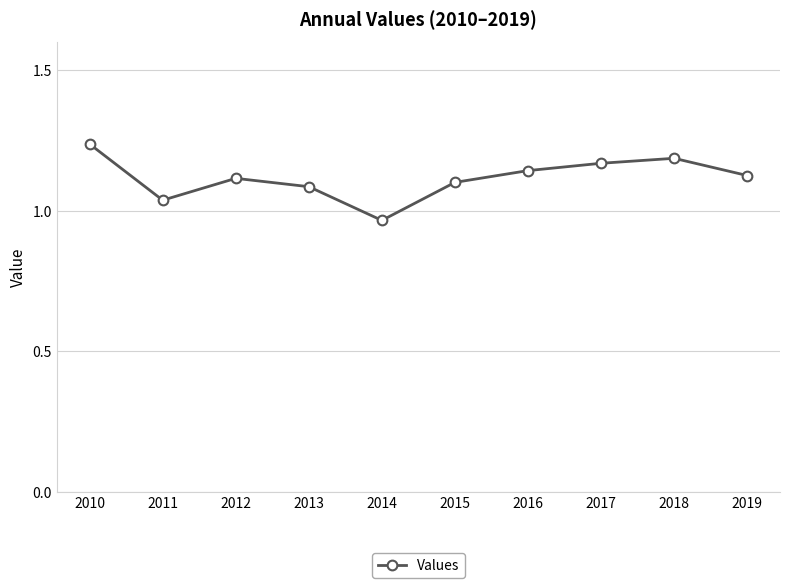

At which category does the chart reach its peak across all series?

2010